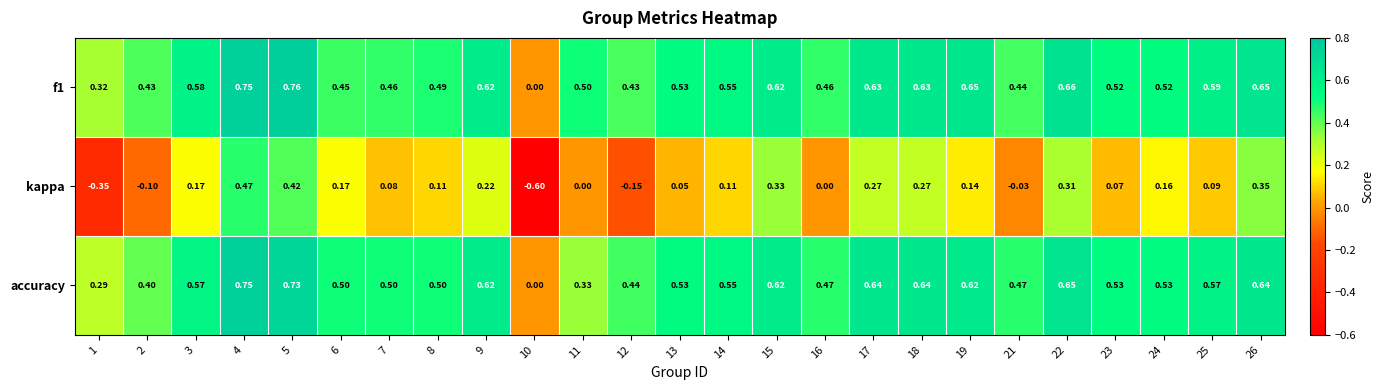

Is the value of f1 at 25 greater than the value of accuracy at 11?

Yes